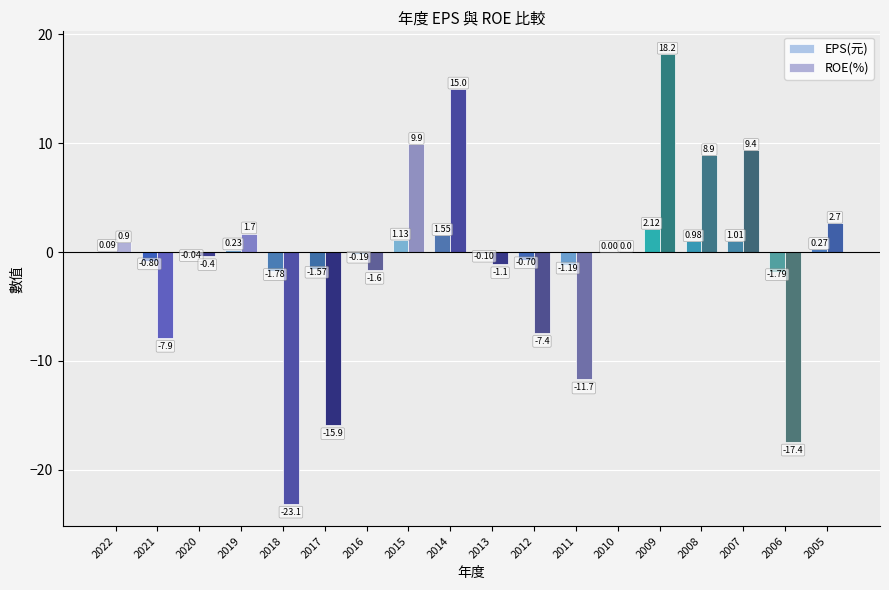

What is the greatest value displayed?

18.2